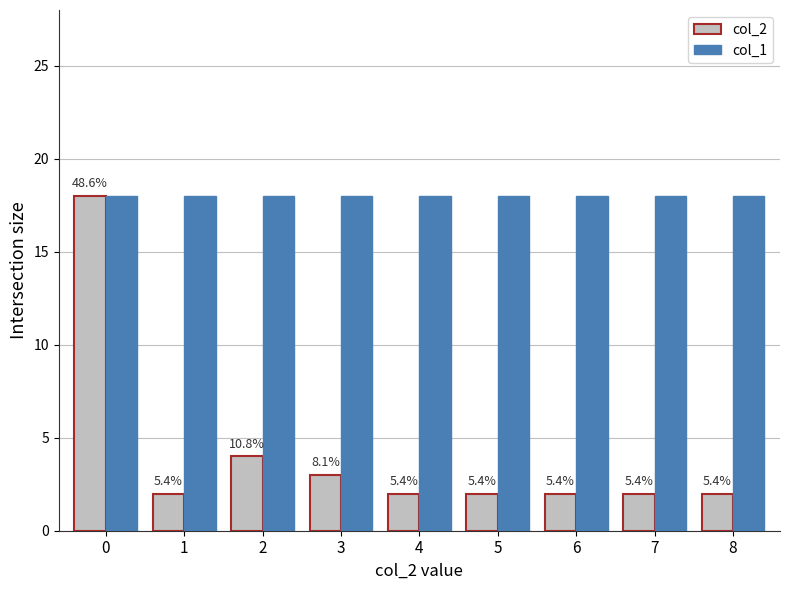

What is the lowest value of the col_1 series?

18